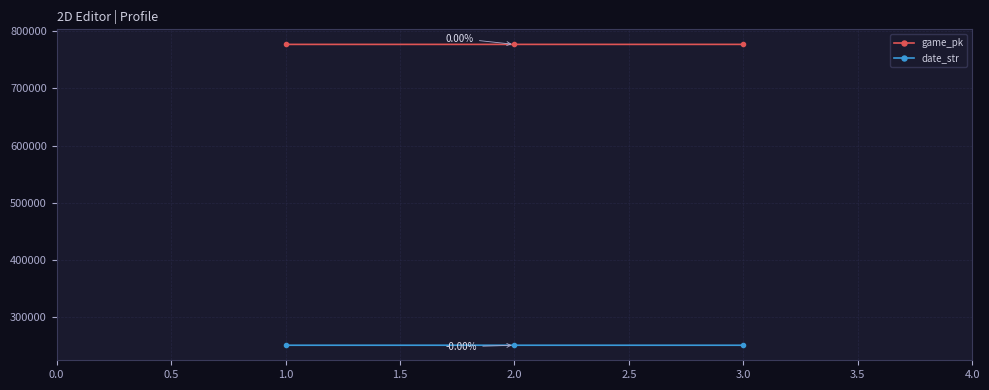

What is the minimum value shown in the chart?

250801